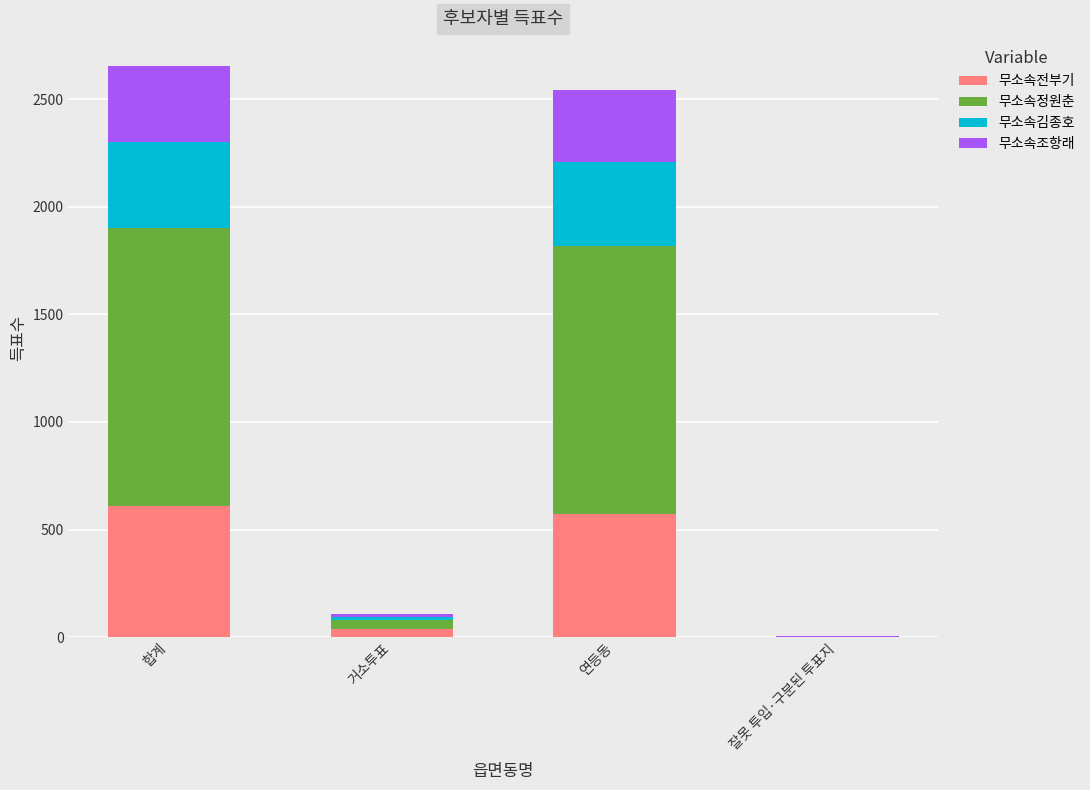

What is the sum of all 무소속전부기 values?

1218